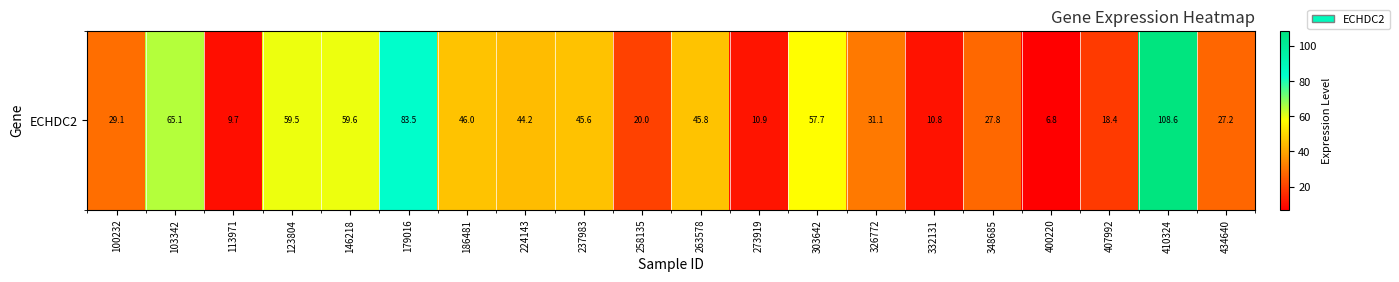

Rank the categories by value from lowest to highest.

400220, 113971, 332131, 273919, 407992, 258135, 434640, 348685, 100232, 326772, 224143, 237983, 263578, 186481, 303642, 123804, 146218, 103342, 179016, 410324